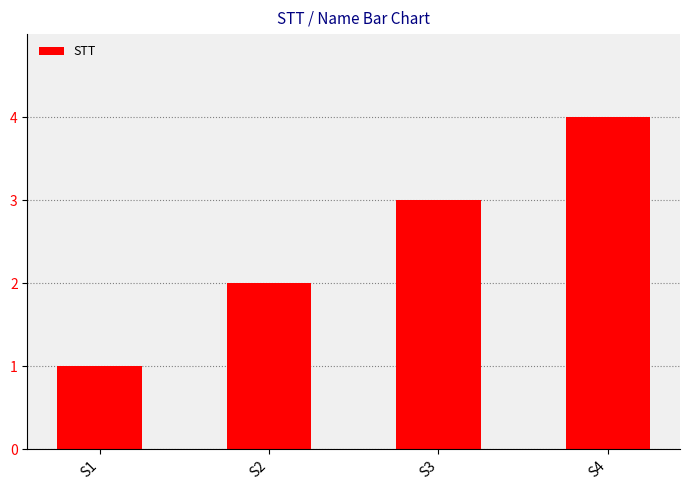

True or false: the data shows 5 at S4.

False